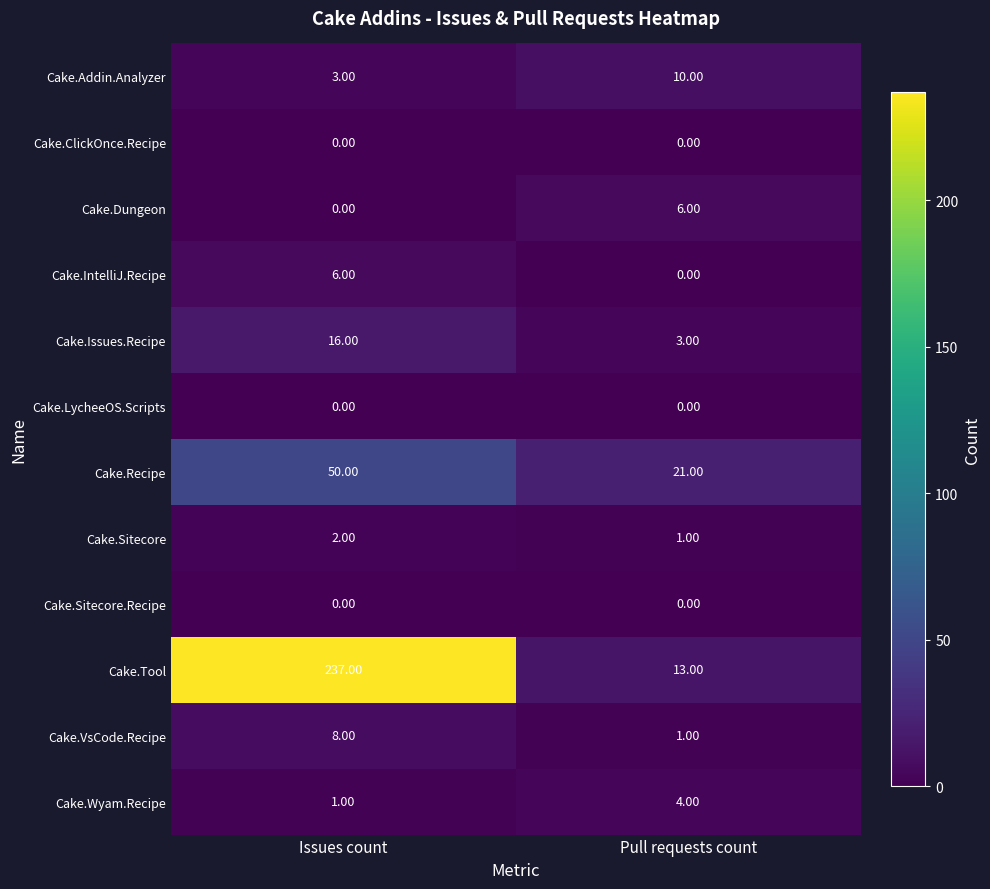

Rank the categories by Cake.Wyam.Recipe value from highest to lowest.

Pull requests count, Issues count